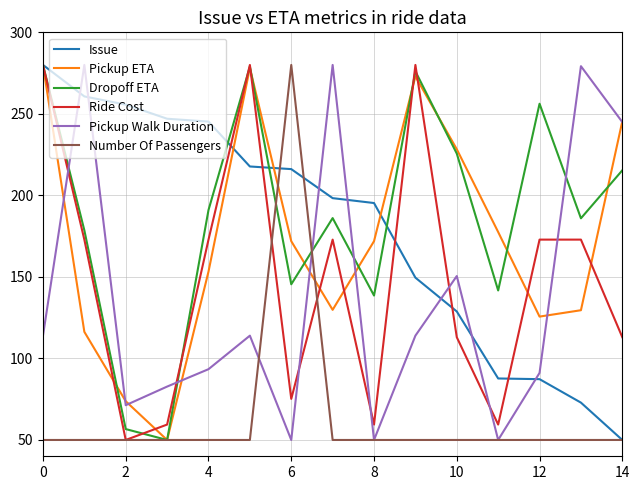

True or false: Pickup ETA and Issue cross at least once.

True